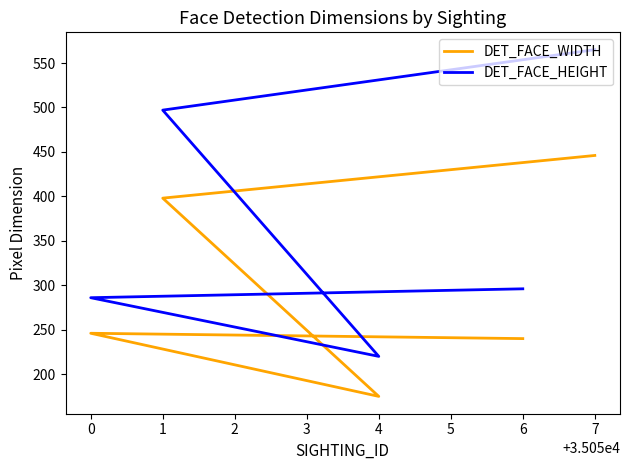

Between 1 and 0, which series saw the biggest shift?

DET_FACE_HEIGHT